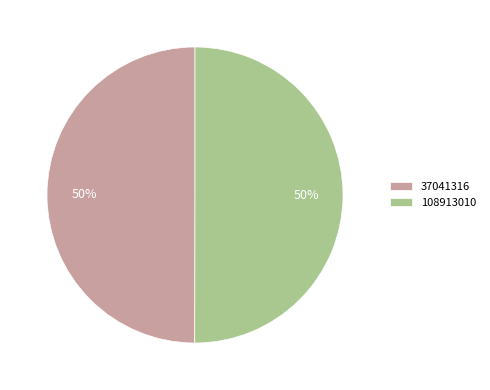

How many slices are in this pie chart?

2